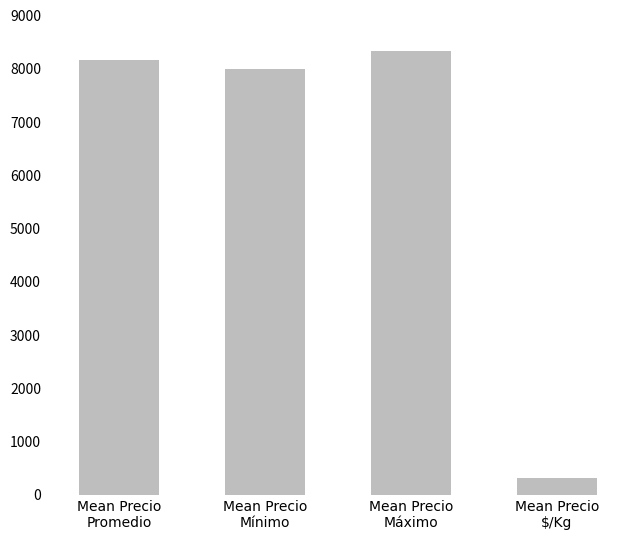

What is the change in value from Mean Precio
Promedio to Mean Precio
Máximo?

+169